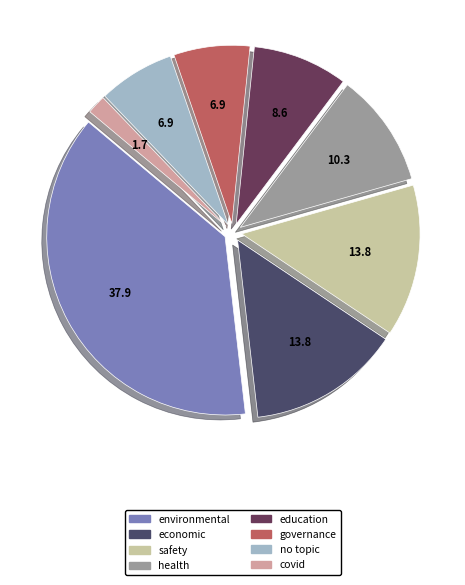

Does education account for over 50% of the chart?

No